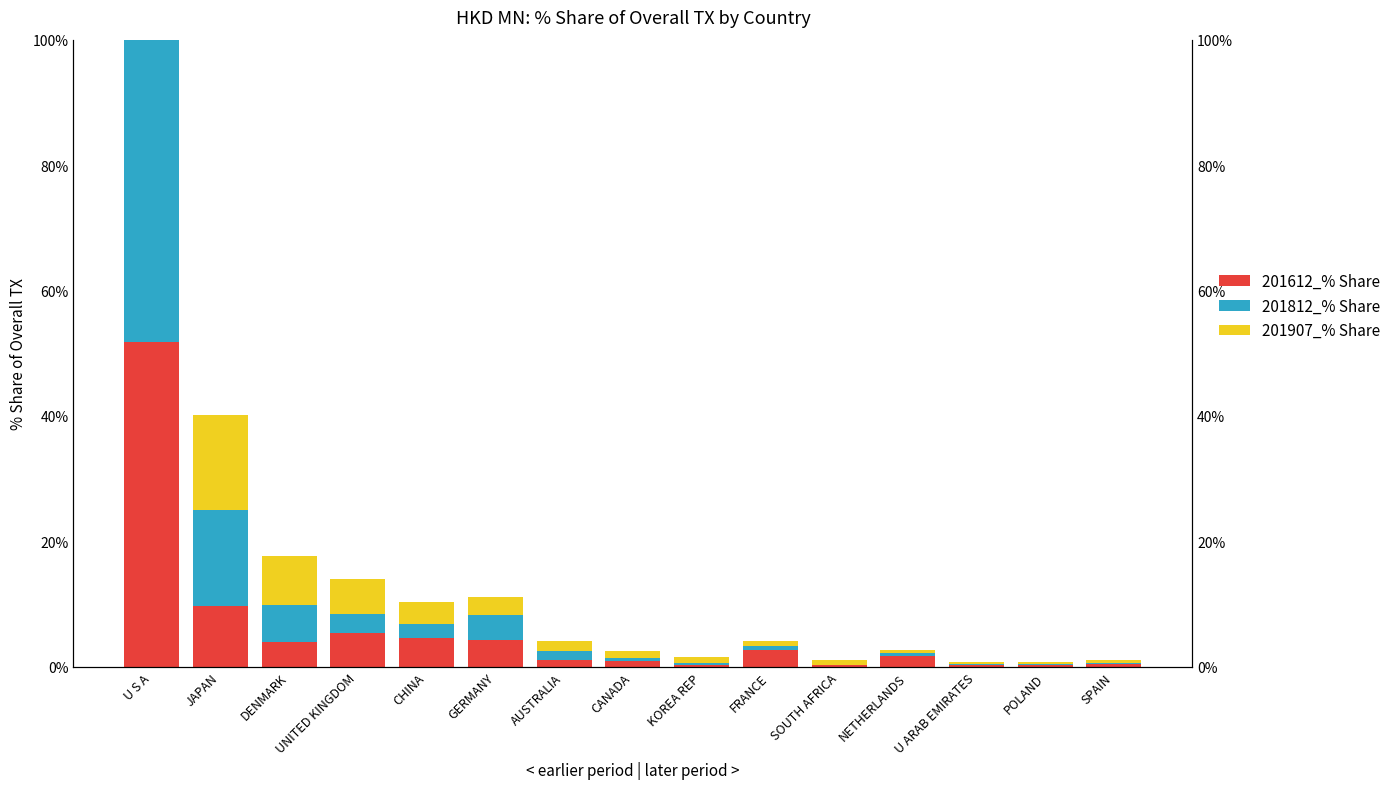

Does the chart contain stacked bars?

No